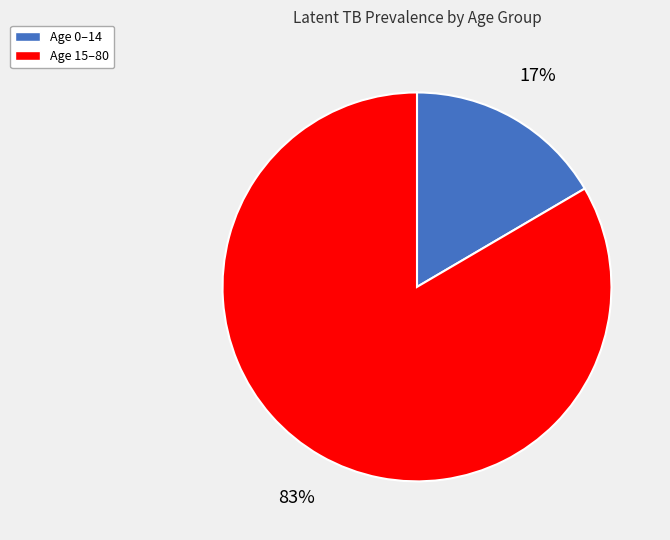

To the nearest percent, what is the average slice percentage?

50%